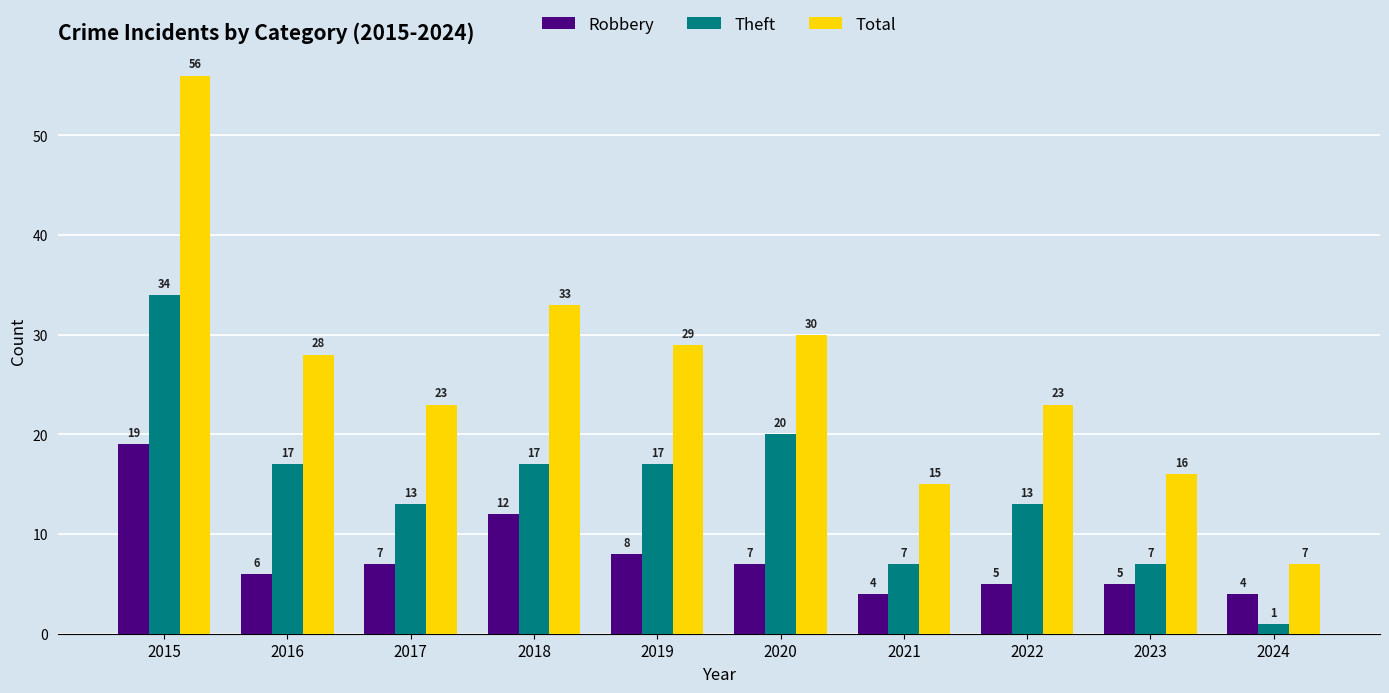

Count the number of data series in this chart.

3